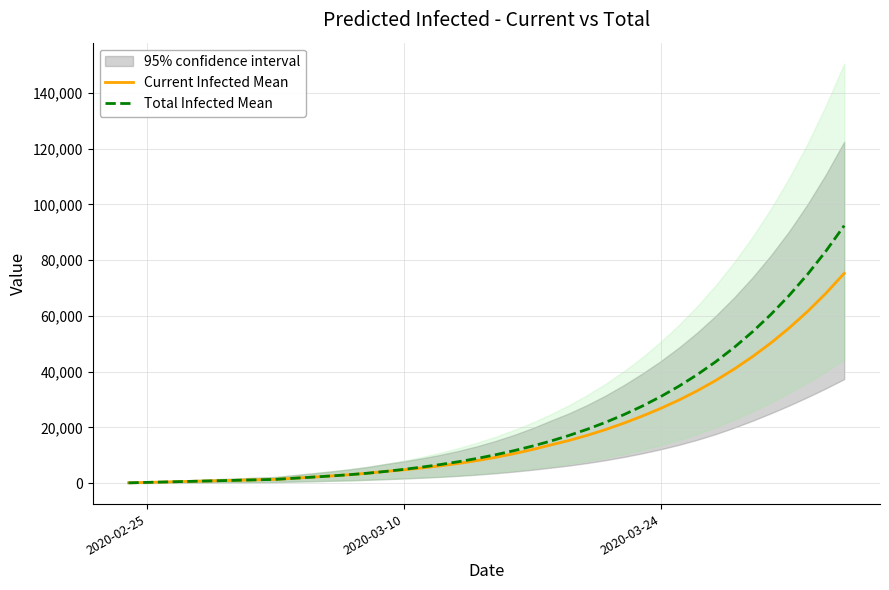

How many lines are shown in the chart?

2